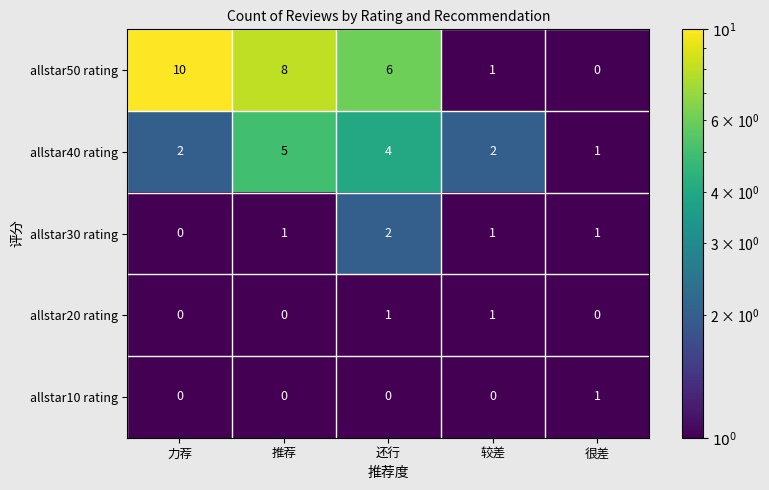

Count the allstar30 rating values in the range 1 to 2.

4